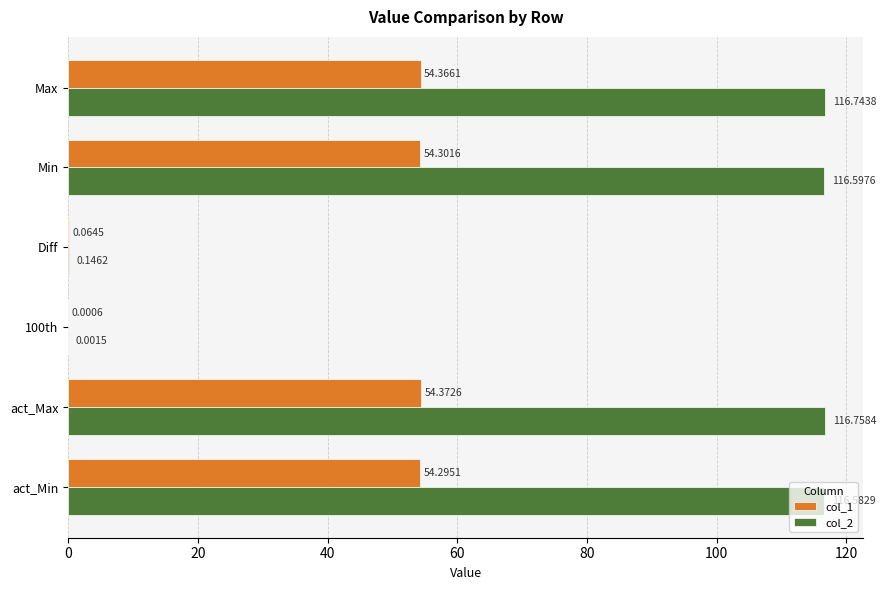

Between Diff and 100th, which series saw the biggest shift?

col_2